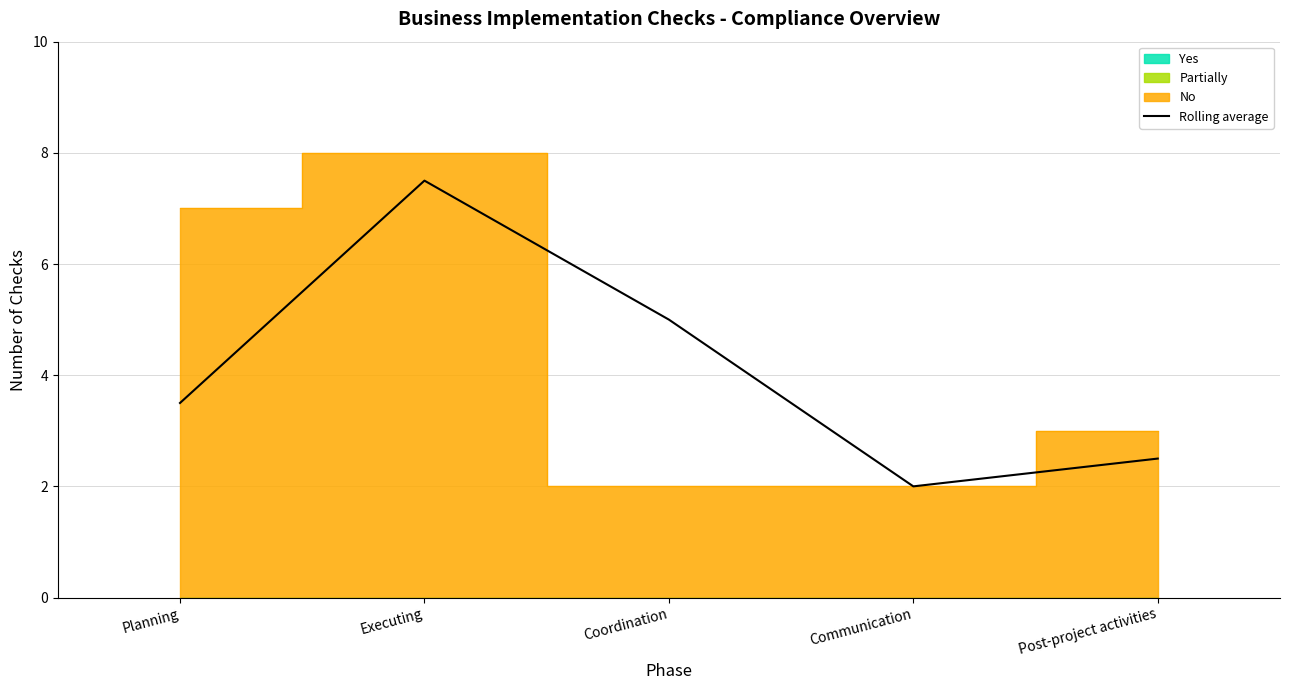

The value at Coordination is 2.8. True or false?

False